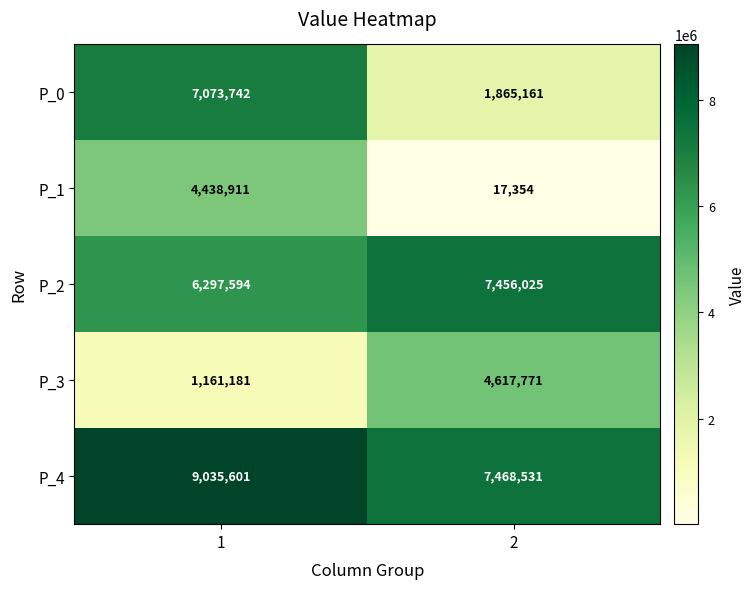

Which series has the largest range (max minus min)?

P_0